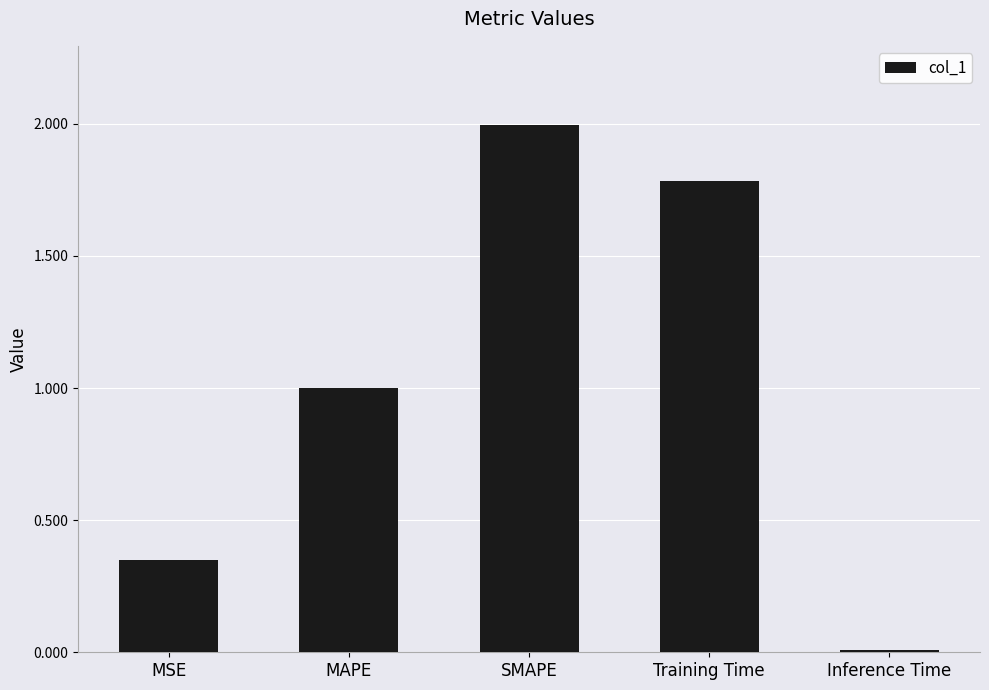

What is the difference between the maximum and minimum values?

2.0